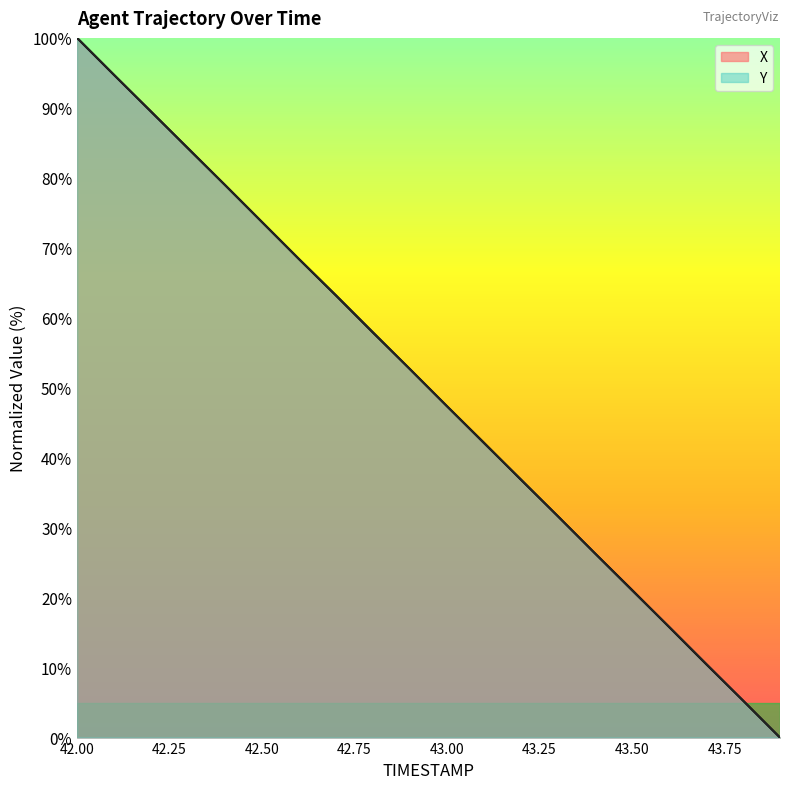

True or false: X has a value of 36.8 at 43.2.

True